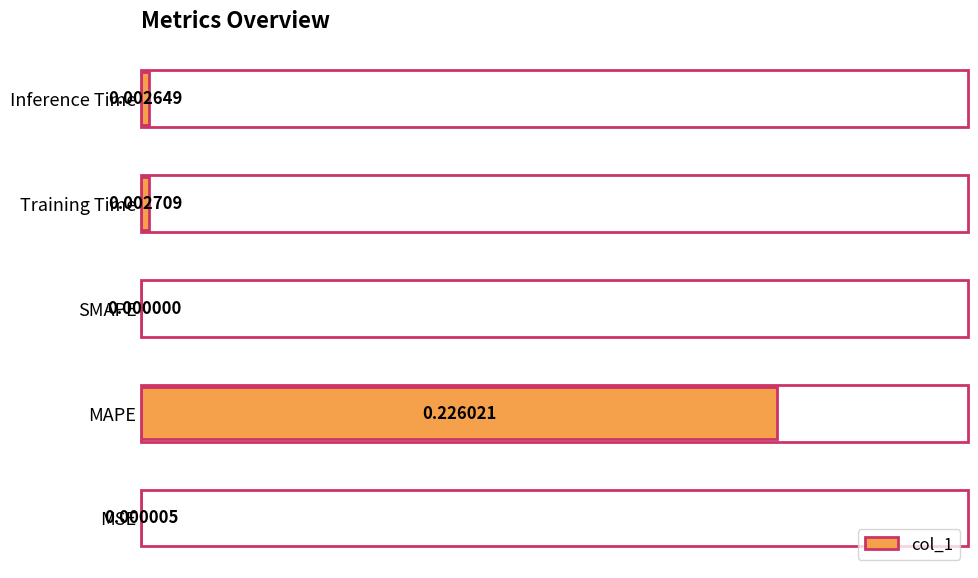

At which label is the value closest to 0?

SMAPE